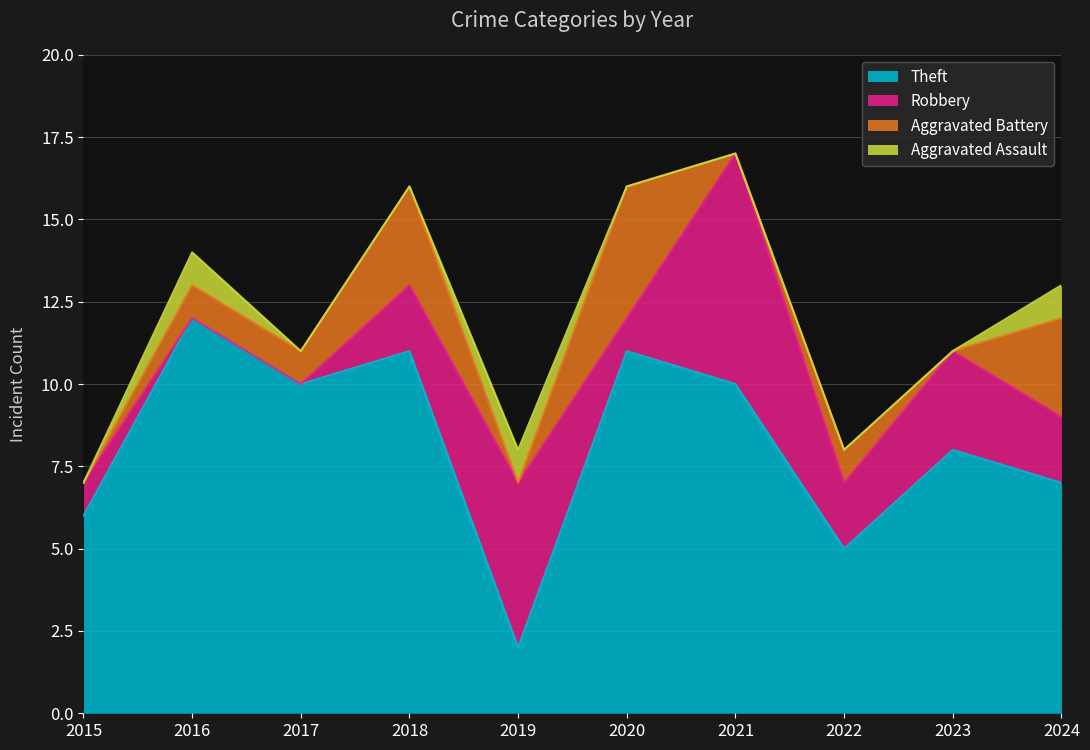

How many categories are shown in the chart?

10